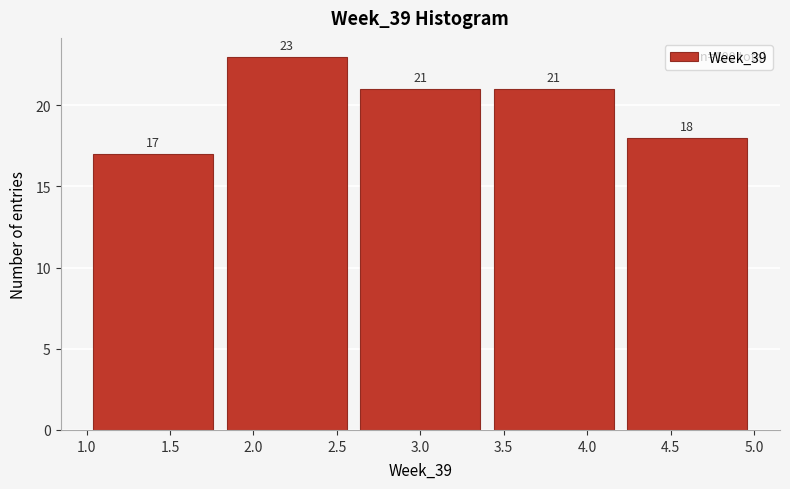

What is the height of the bar covering 2.6 to 3.4 on the x-axis?

21